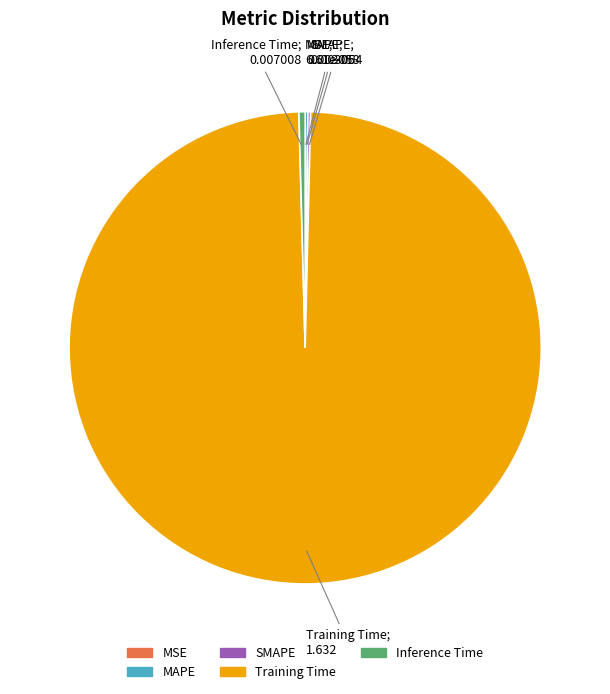

True or false: Inference Time accounts for 0% of the total.

True